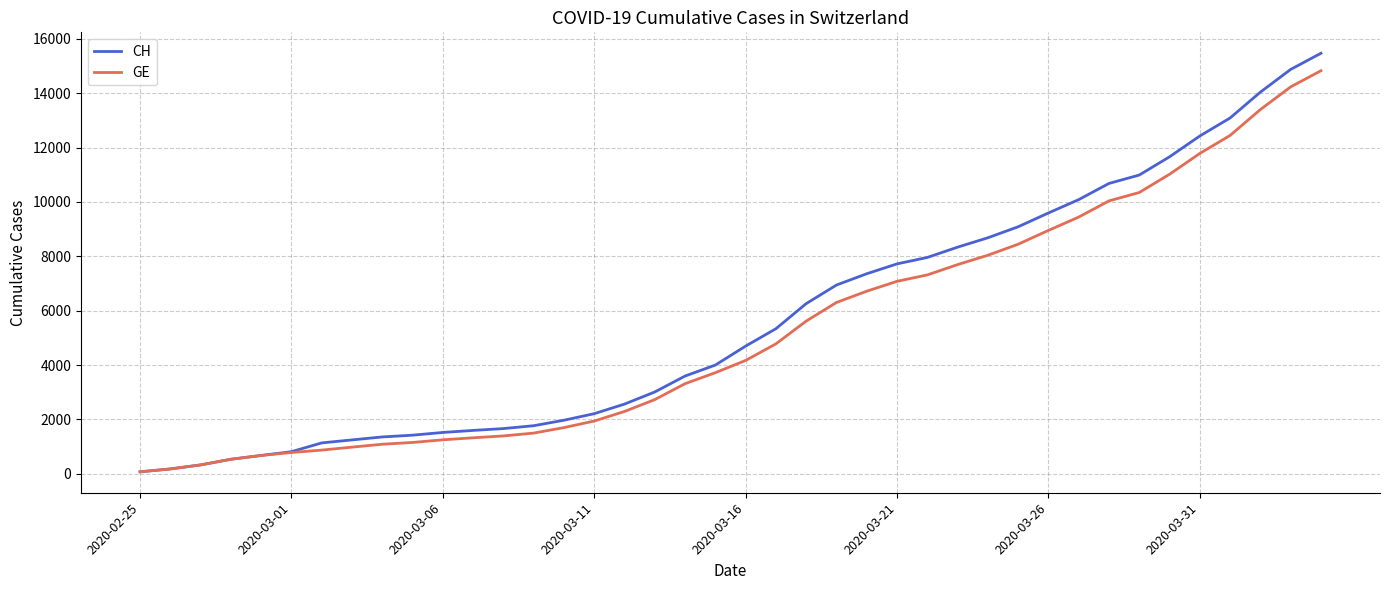

Which series has the largest range (max minus min)?

CH